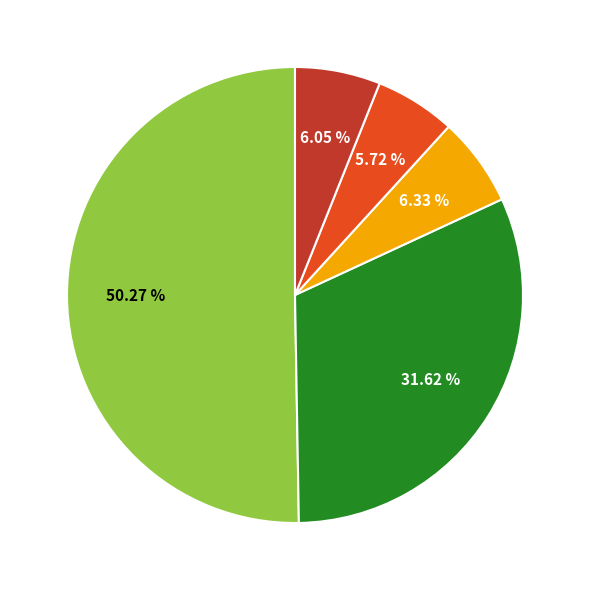

Count the number of slices in the pie.

5